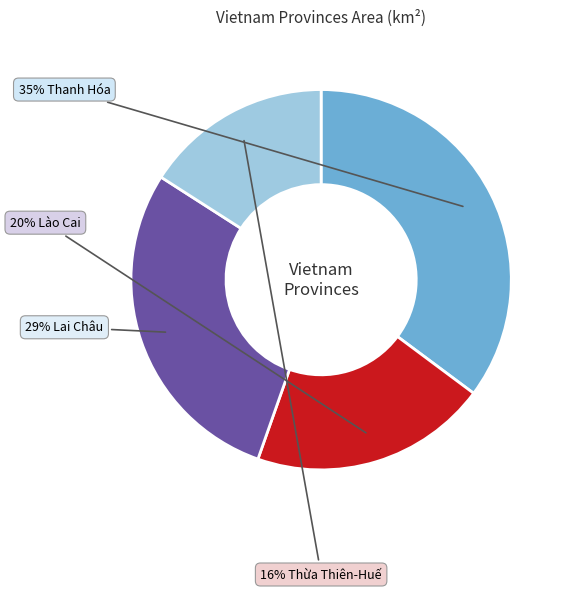

Is there a majority slice in this chart?

No